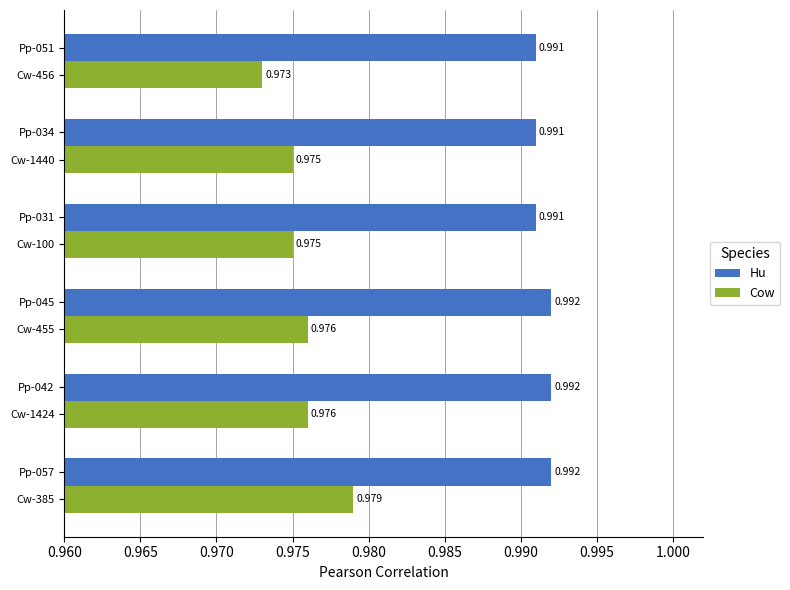

Which series has the widest spread of values?

Cow